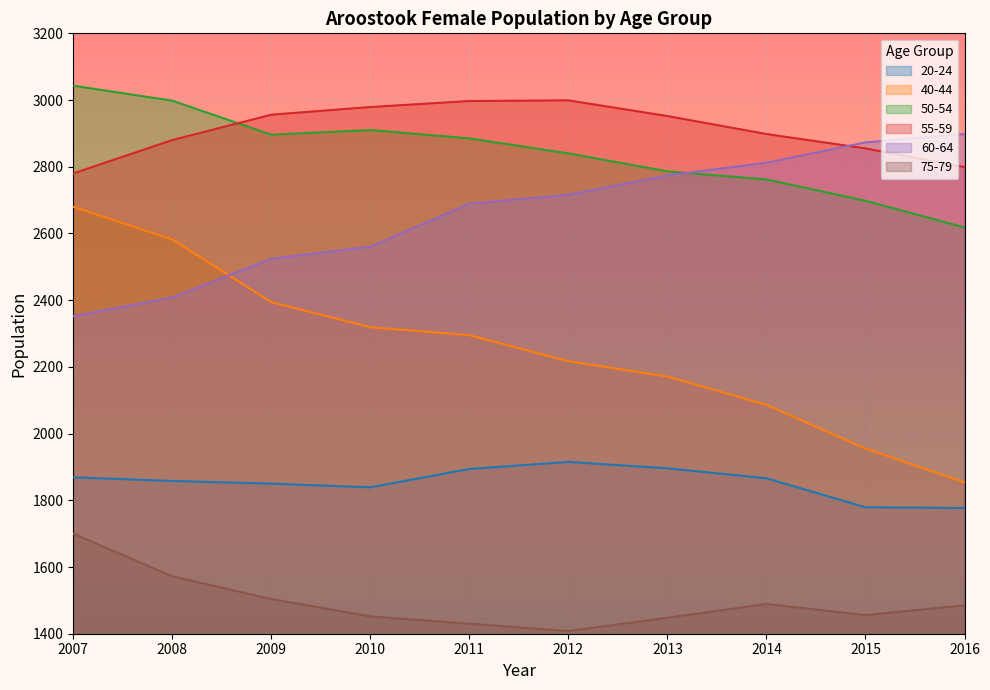

How many lines are shown in the chart?

6